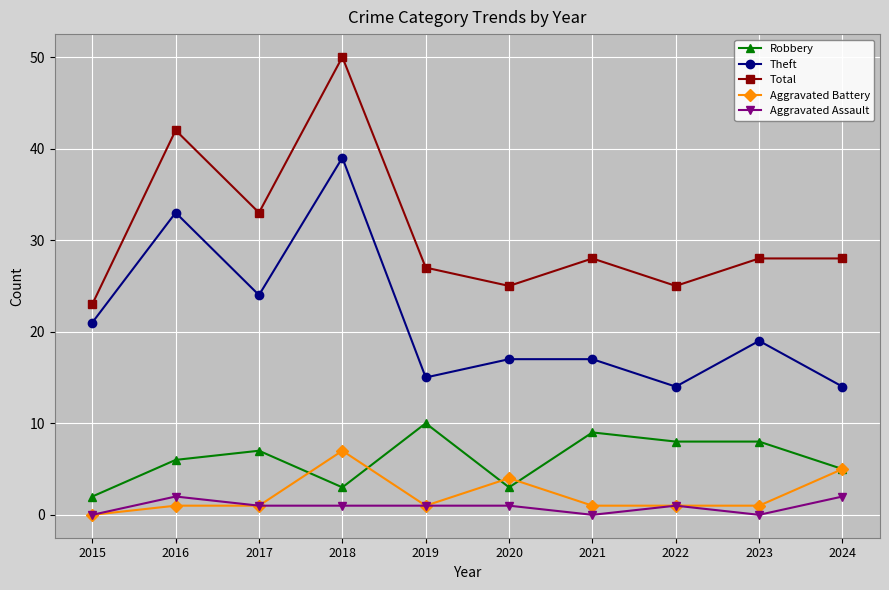

How many values in the Theft series are below 19?

5